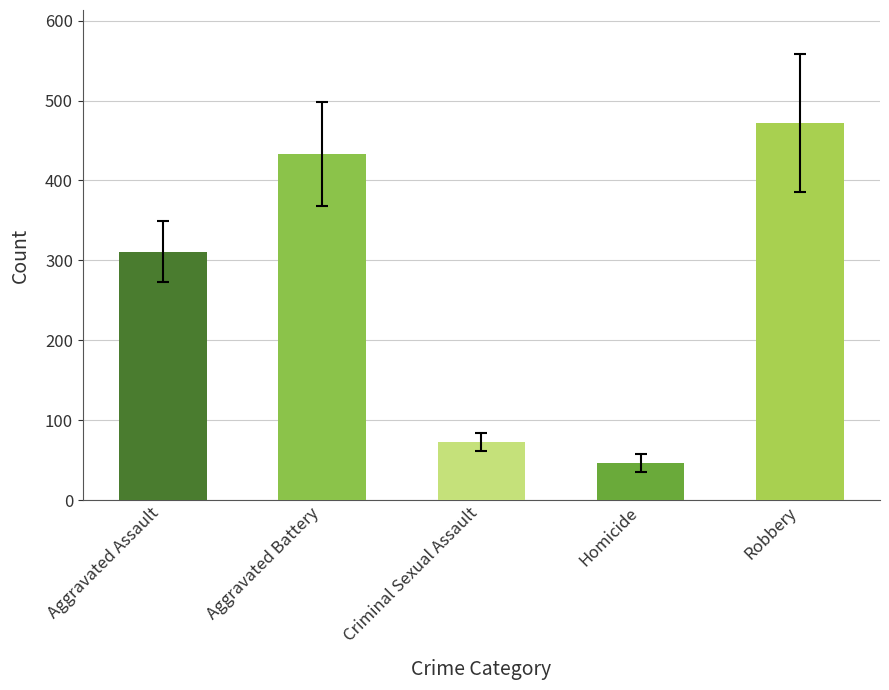

How many data points are less than 311?

2